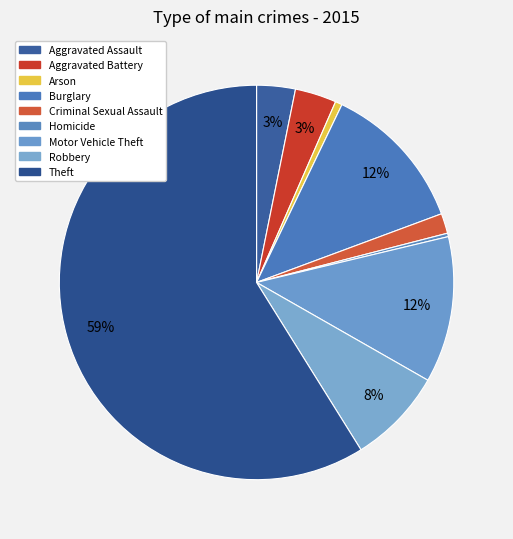

What percentage is the Arson slice, to the nearest percent?

1%